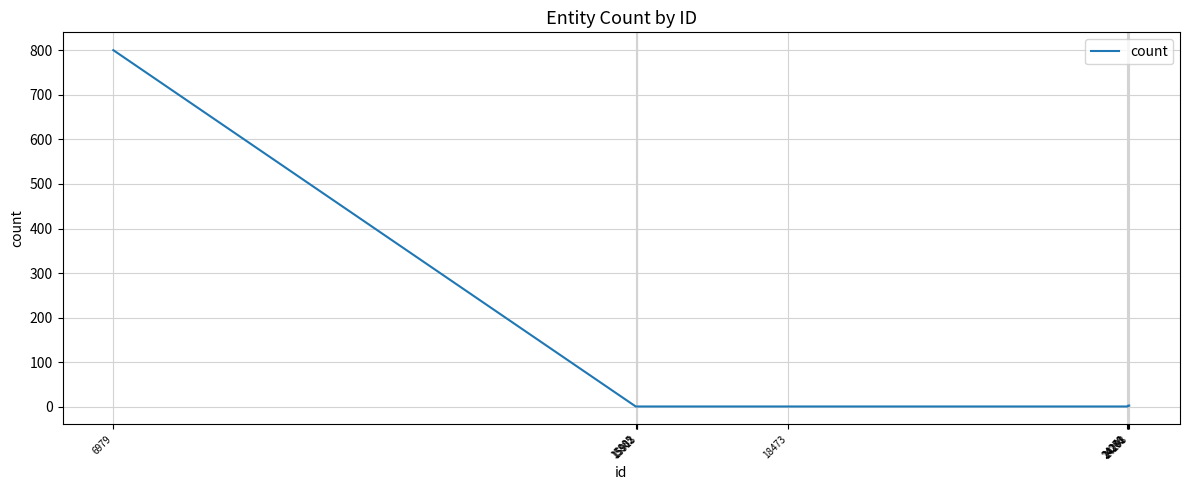

What is the difference between the maximum and minimum values?

799